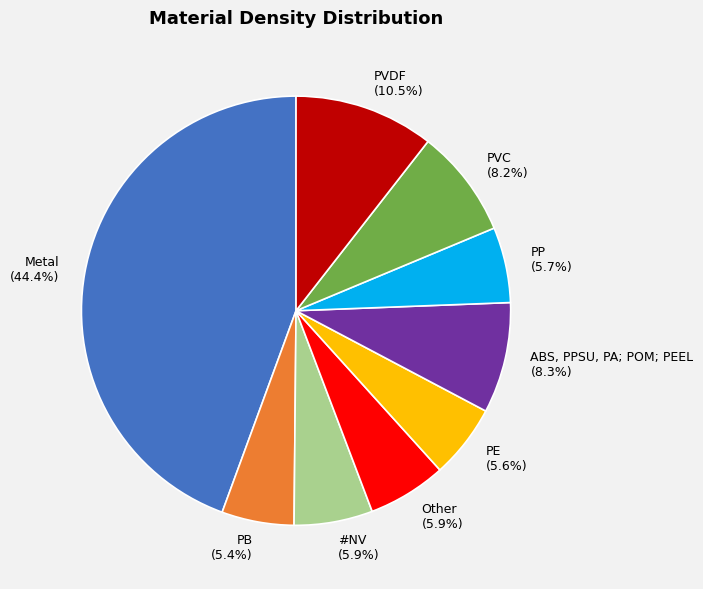

To the nearest percent, what is the average slice percentage?

11%